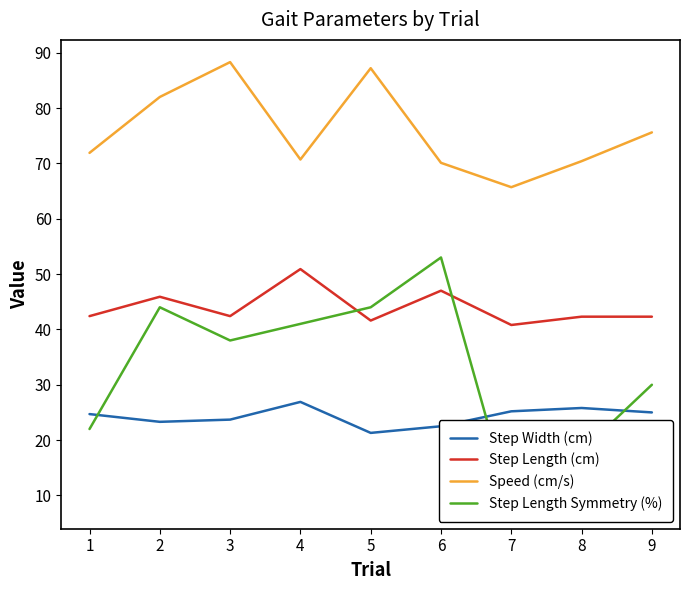

Is it true that Step Width (cm) equals 10.8 at 2?

False